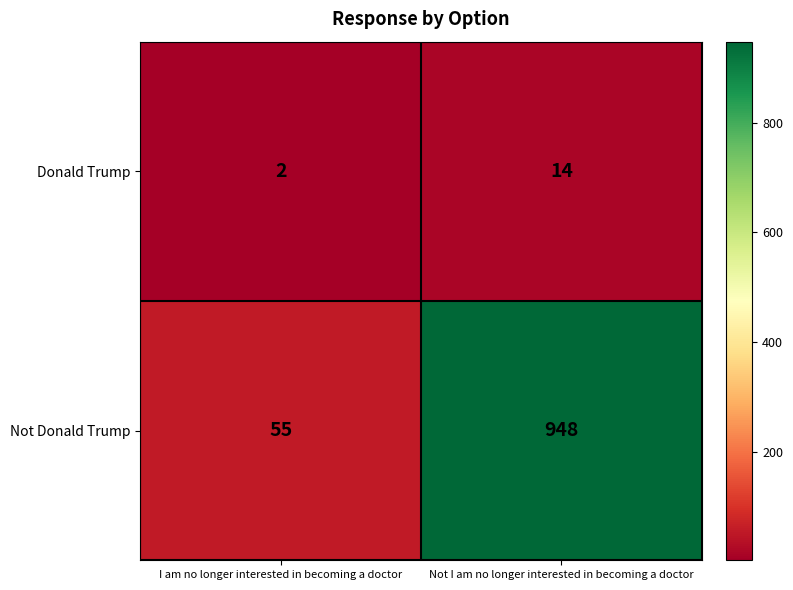

What is the highest value of the Donald Trump series?

14